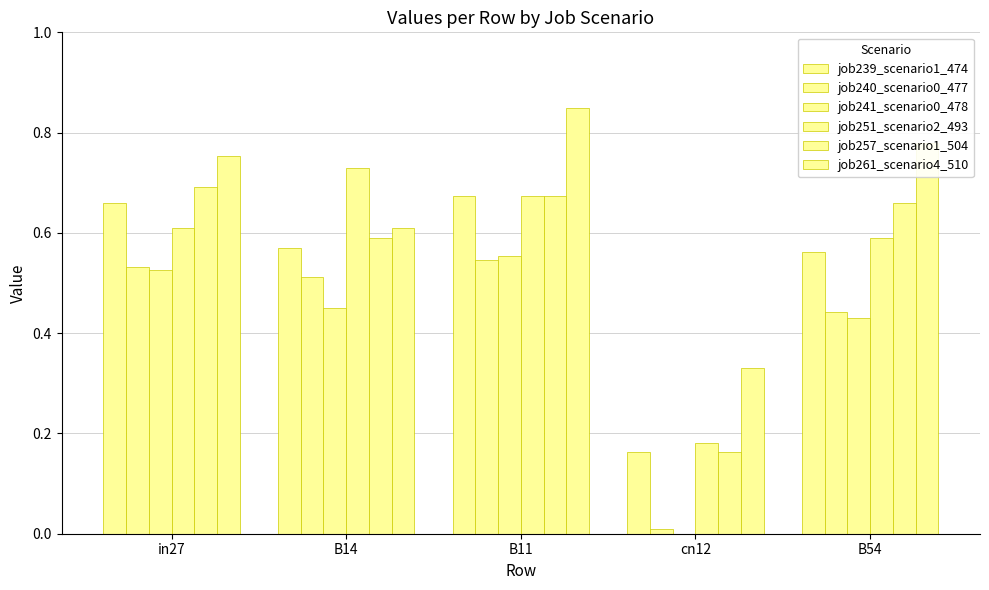

The job251_scenario2_493 series shows 1.2 at B14. True or false?

False